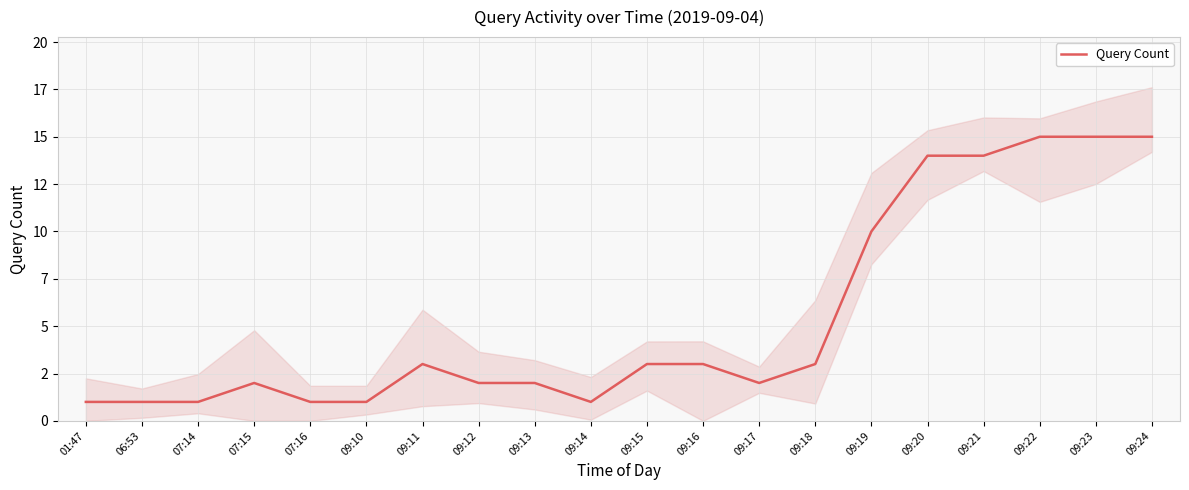

True or false: the data shows 3 at 09:16.

True